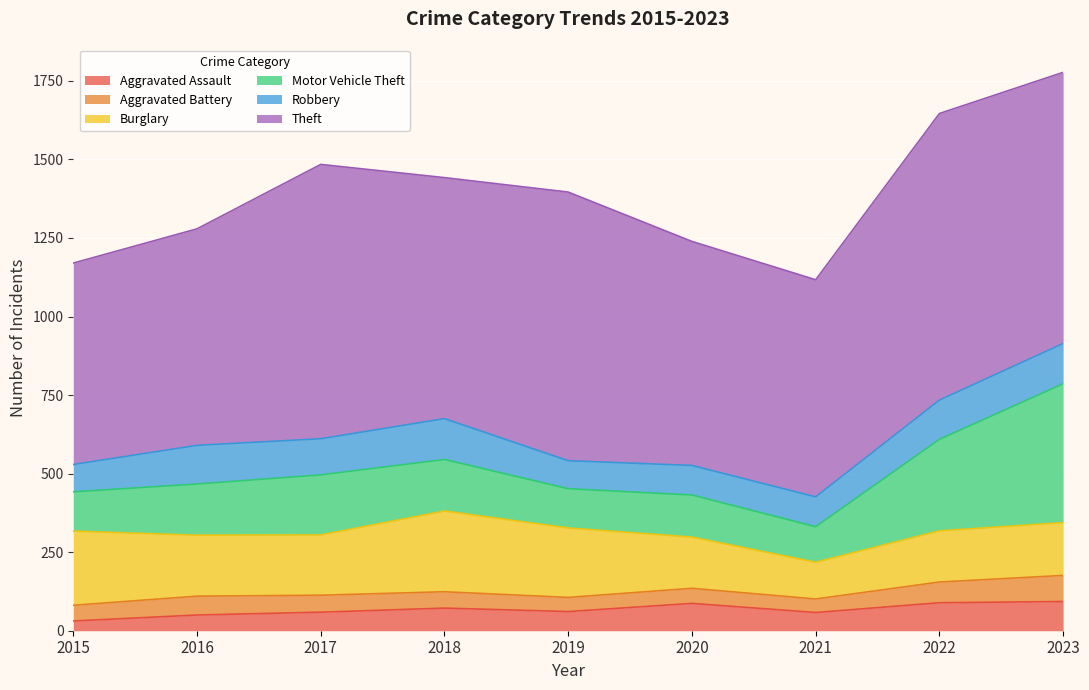

Reading left to right, list all the values displayed in this chart.

Aggravated Assault: 2015=31	2016=50	2017=59	2018=72	2019=61	2020=87	2021=58	2022=89	2023=93
Aggravated Battery: 2015=50	2016=60	2017=54	2018=52	2019=45	2020=48	2021=43	2022=66	2023=83
Burglary: 2015=236	2016=194	2017=192	2018=257	2019=221	2020=163	2021=117	2022=163	2023=168
Motor Vehicle Theft: 2015=125	2016=163	2017=191	2018=164	2019=125	2020=134	2021=113	2022=291	2023=442
Robbery: 2015=87	2016=123	2017=115	2018=130	2019=89	2020=94	2021=95	2022=125	2023=128
Theft: 2015=641	2016=689	2017=873	2018=767	2019=855	2020=713	2021=691	2022=912	2023=863